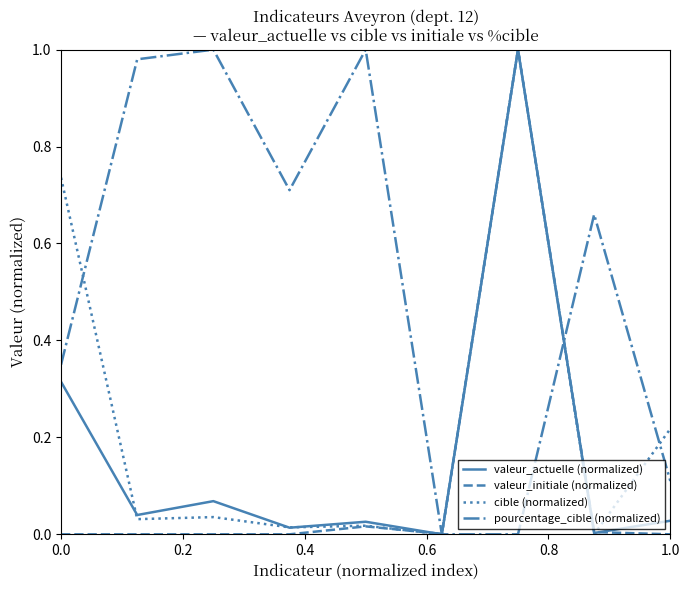

Is this an area chart (filled region under the line)?

No